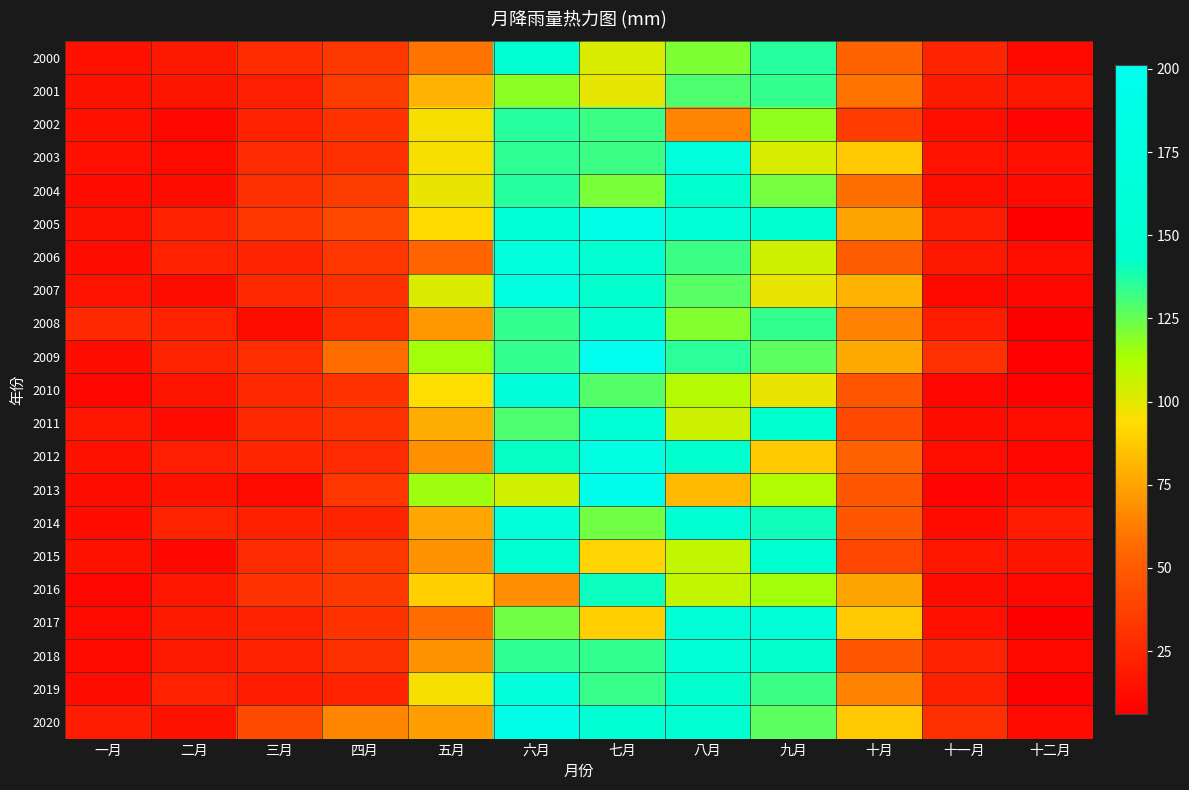

What is the difference between the highest and lowest values at 一月?

16.6